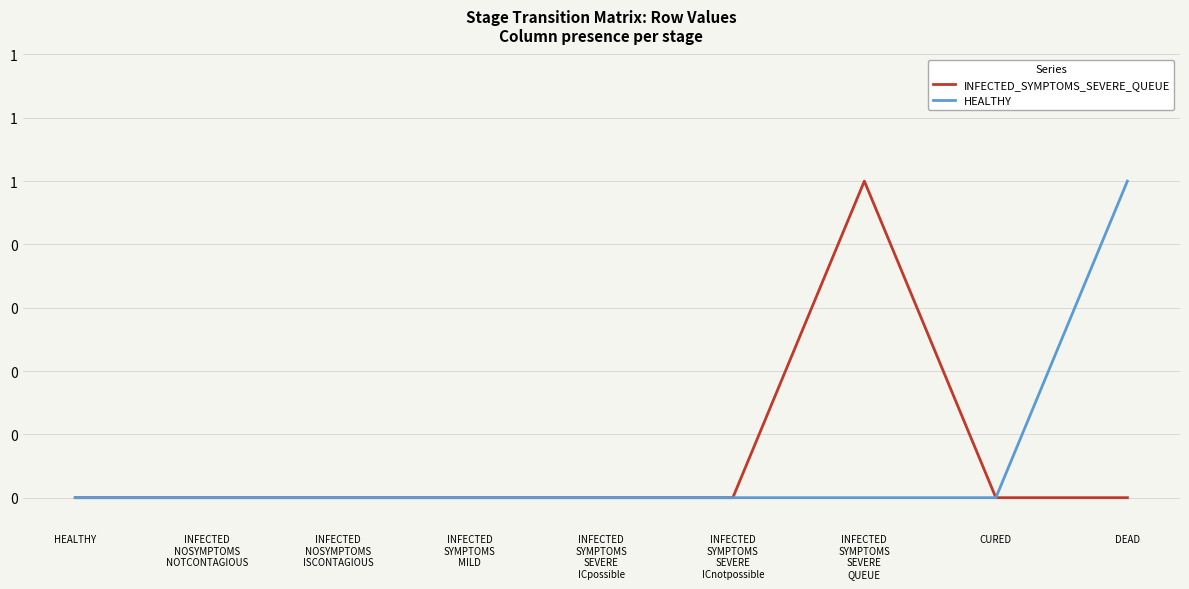

True or false: HEALTHY and INFECTED_SYMPTOMS_SEVERE_QUEUE cross at least once.

False